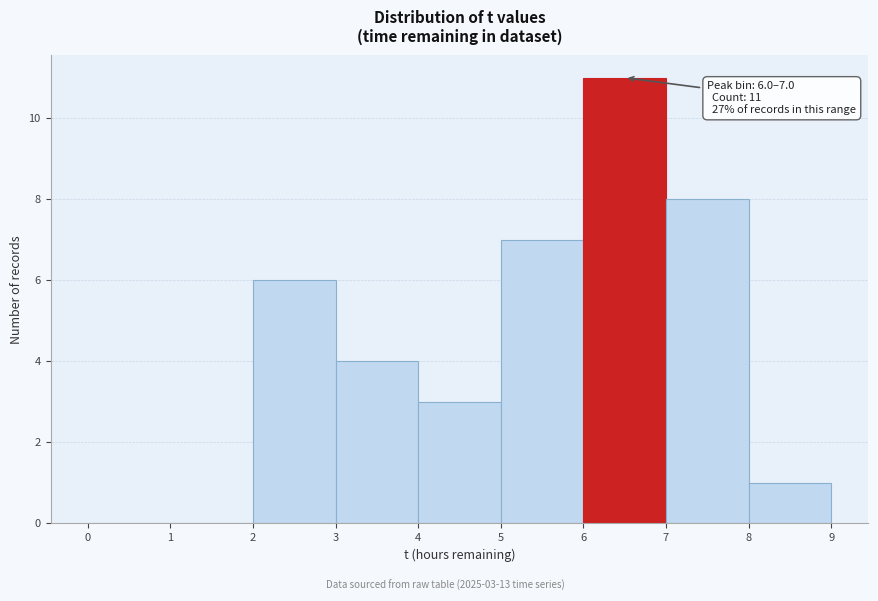

Over which range of the x-axis is the bar tallest?

6 to 7